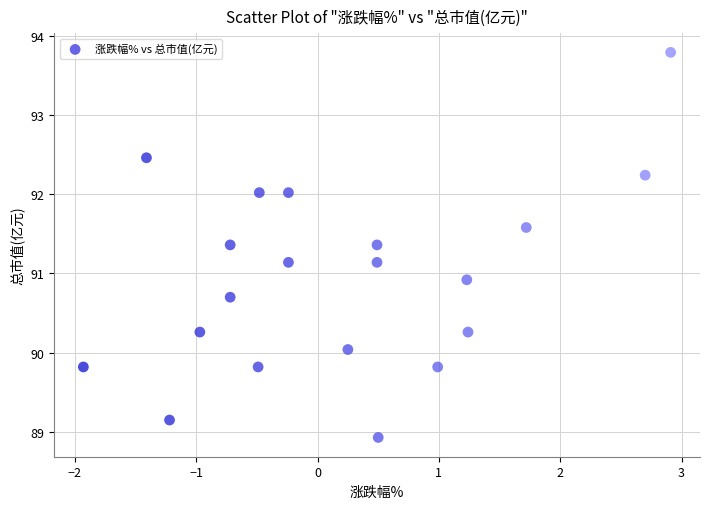

What Y value in the scatter plot is closest to 91?

90.9